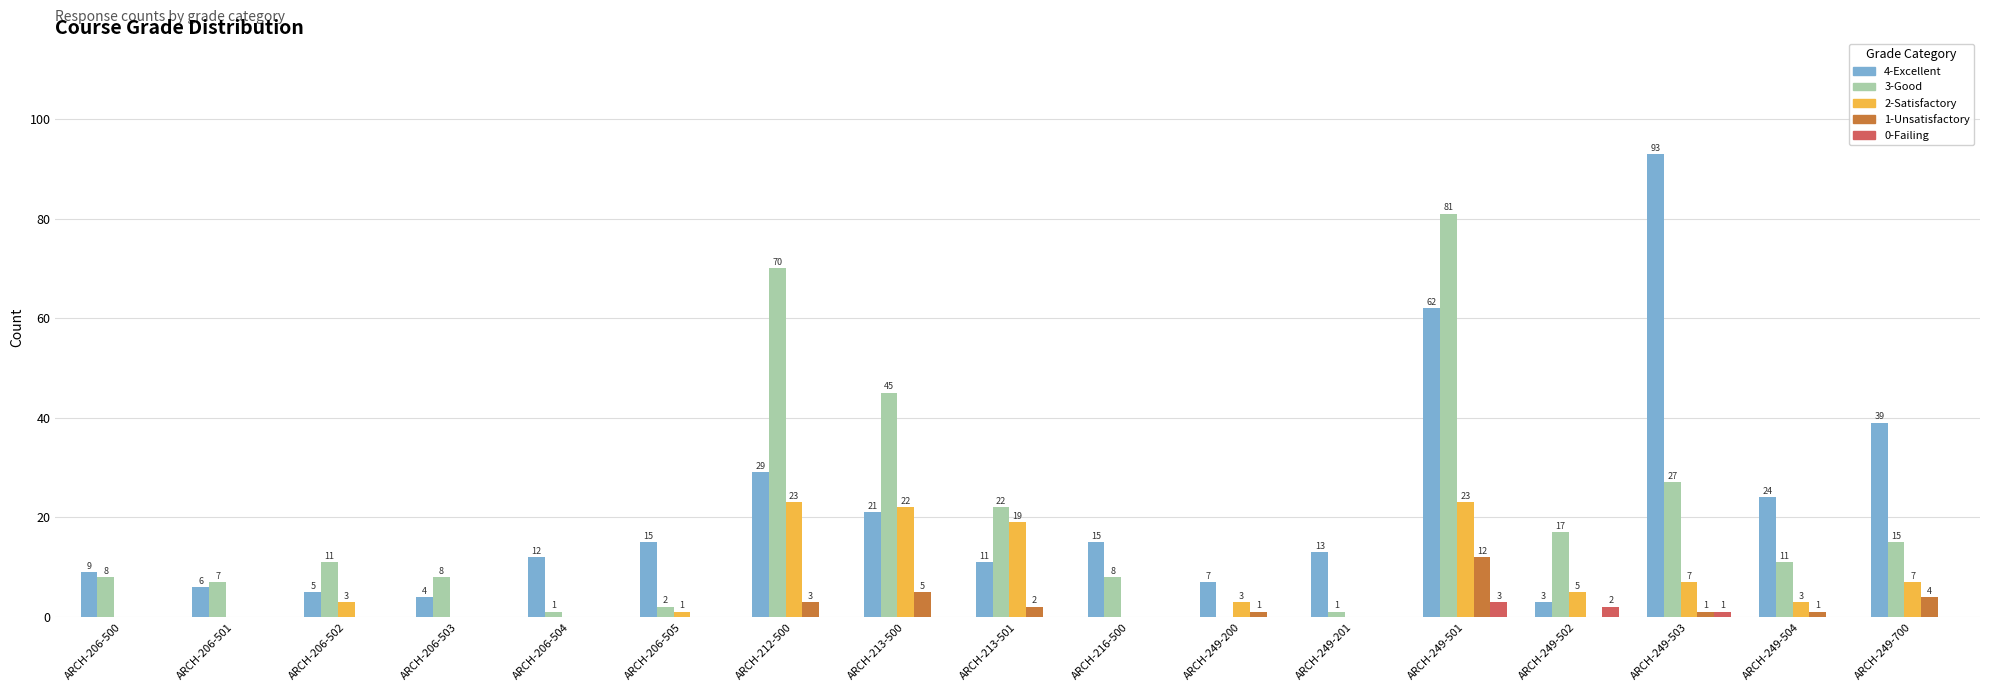

At which category is the sum across all series the highest?

ARCH-249-501